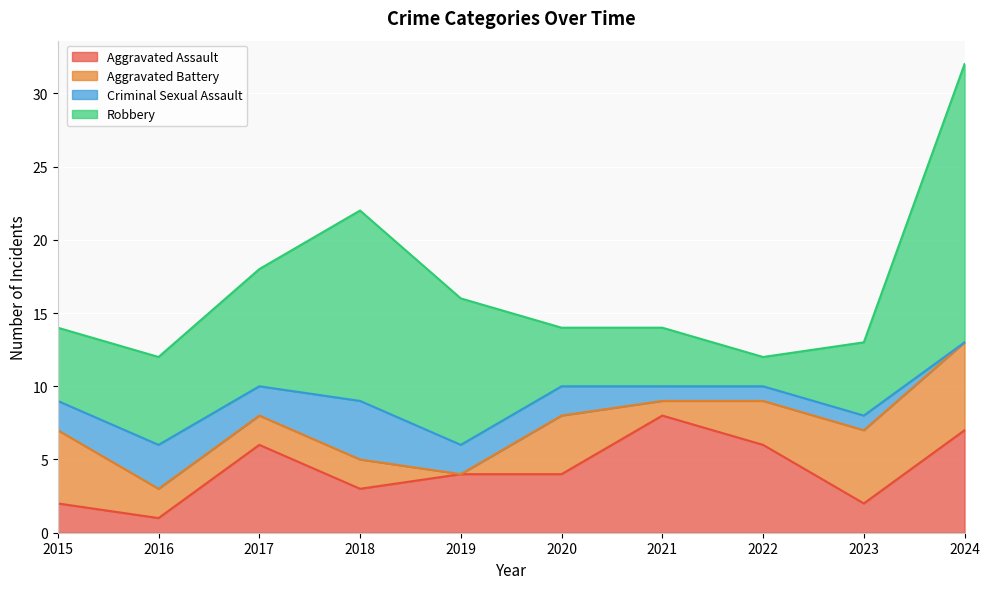

Is the value of Aggravated Assault at 2024 greater than the value of Aggravated Battery at 2023?

Yes